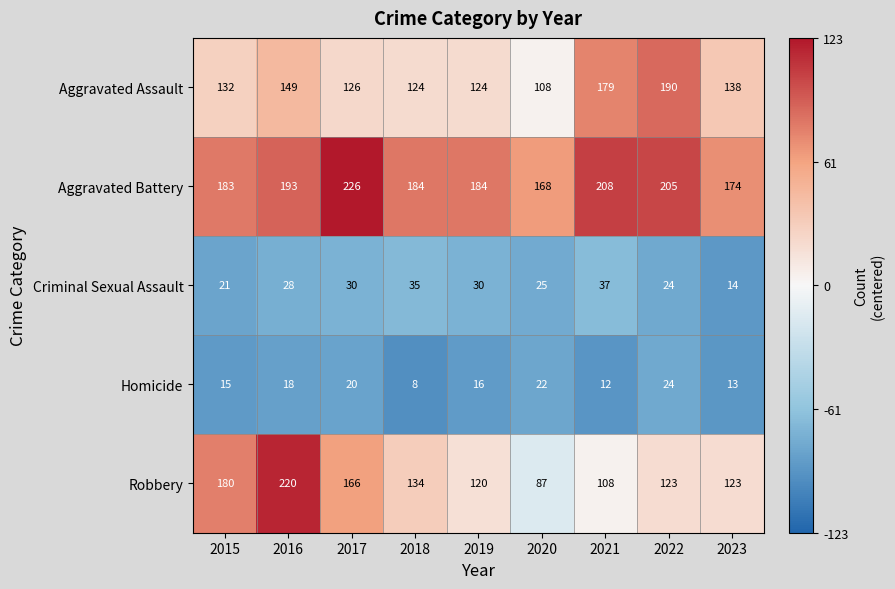

What is the approximate value of Criminal Sexual Assault at 2015, to the nearest 10?

20